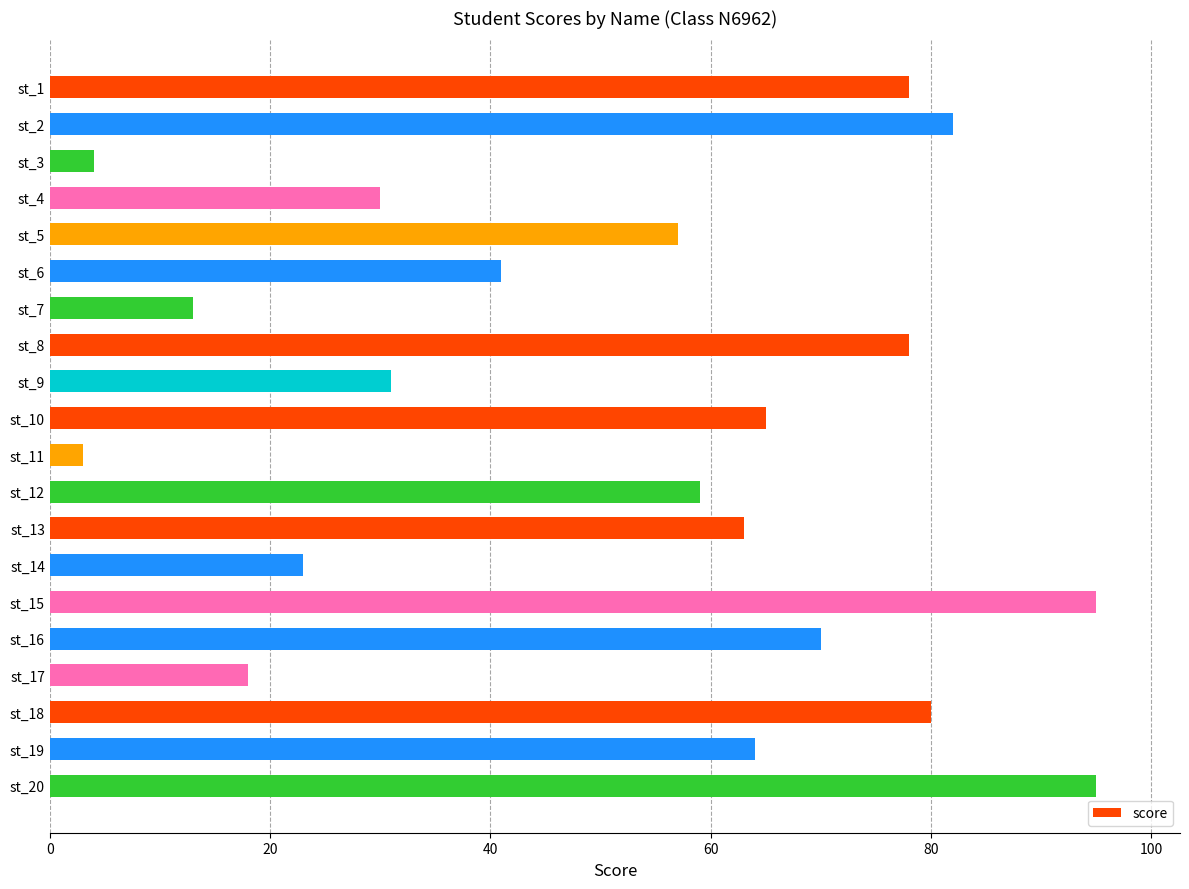

Is it true that the value at st_15 is 95?

True